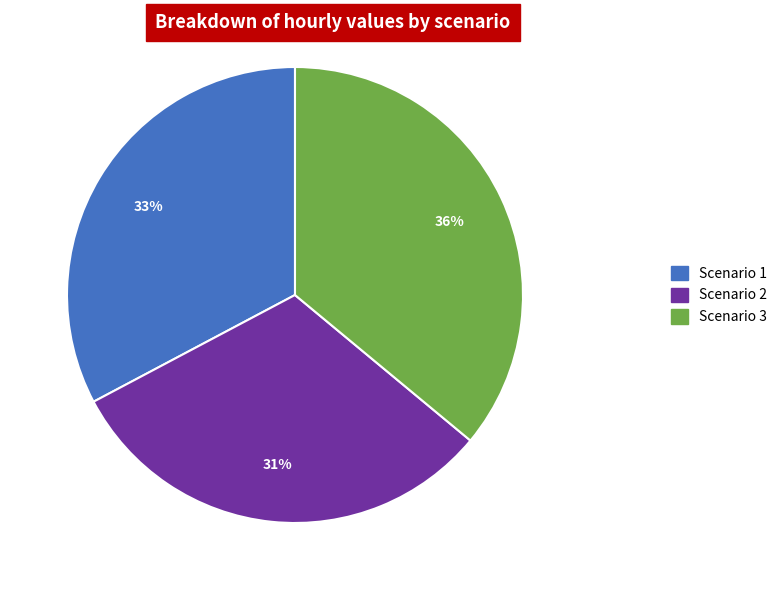

To the nearest percent, what percentage of the pie is Scenario 2?

31%